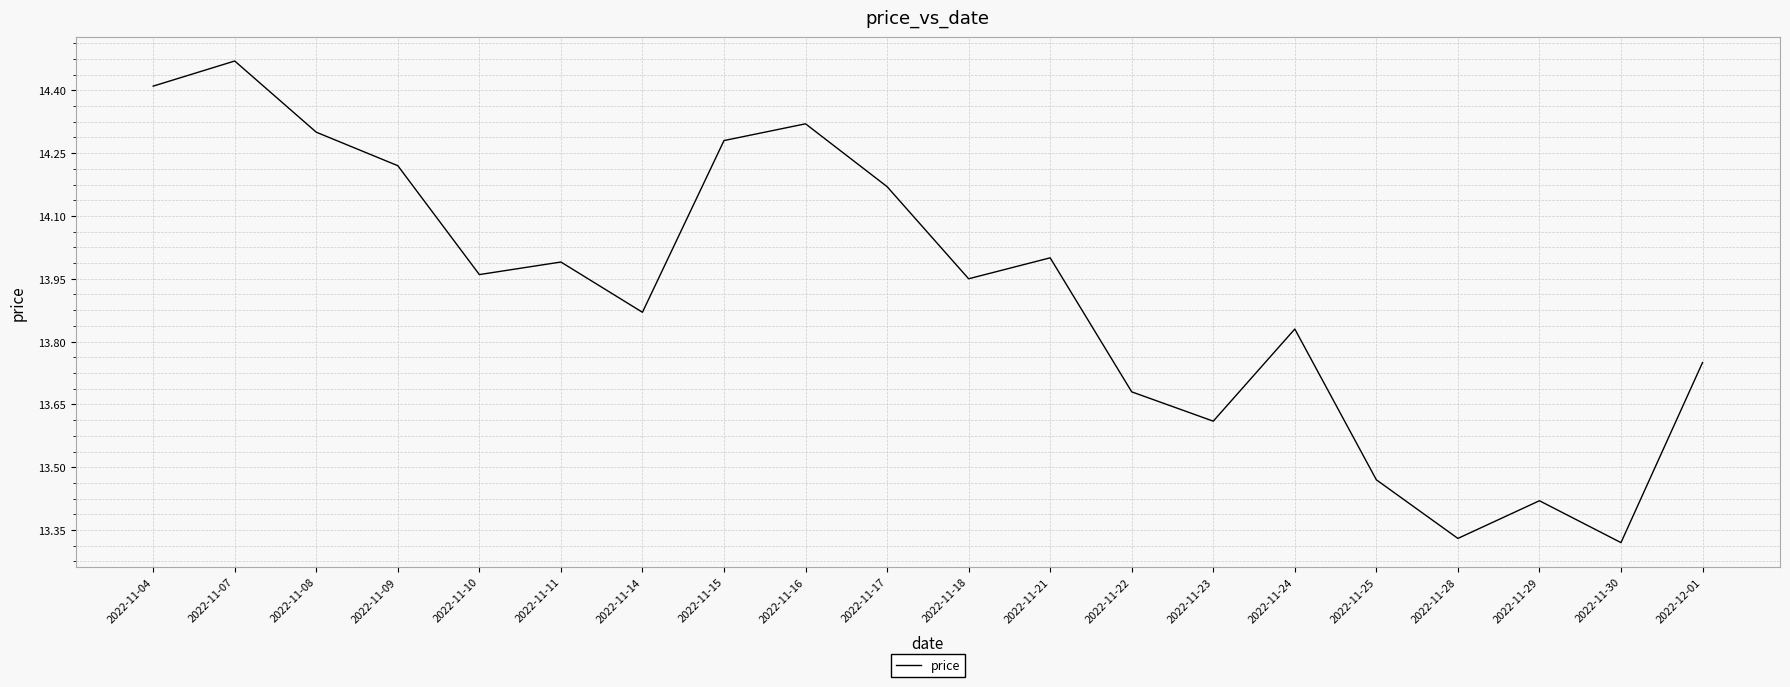

What position from the right is 2022-11-18?

10